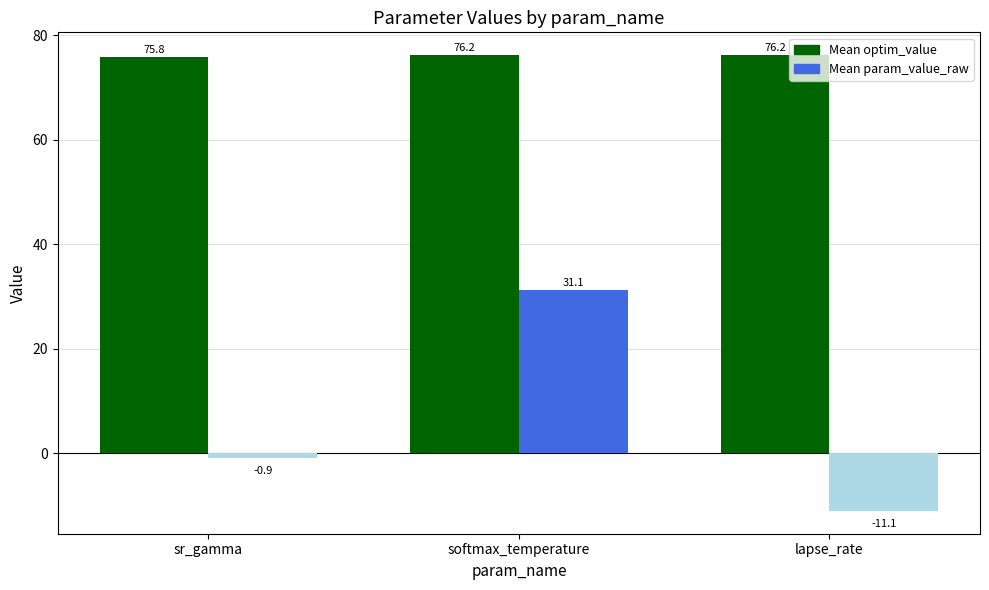

Where is Mean param_value_raw nearest to the value 10?

sr_gamma